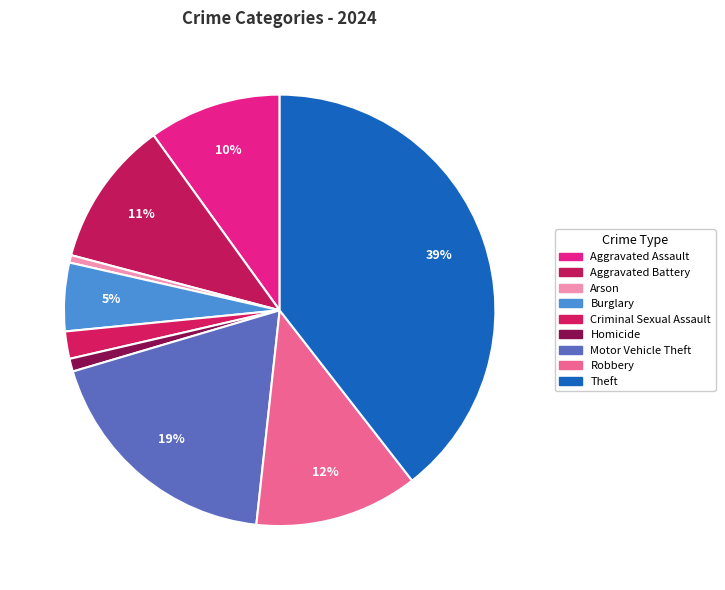

Count the number of slices in the pie.

9